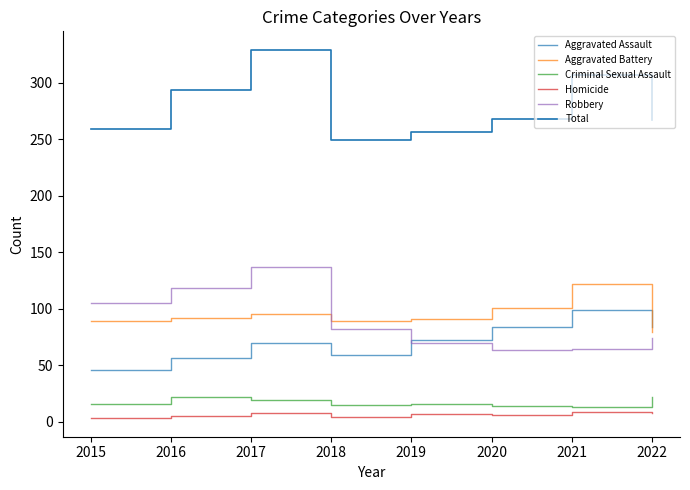

Does the chart display data point markers on the line(s)?

No